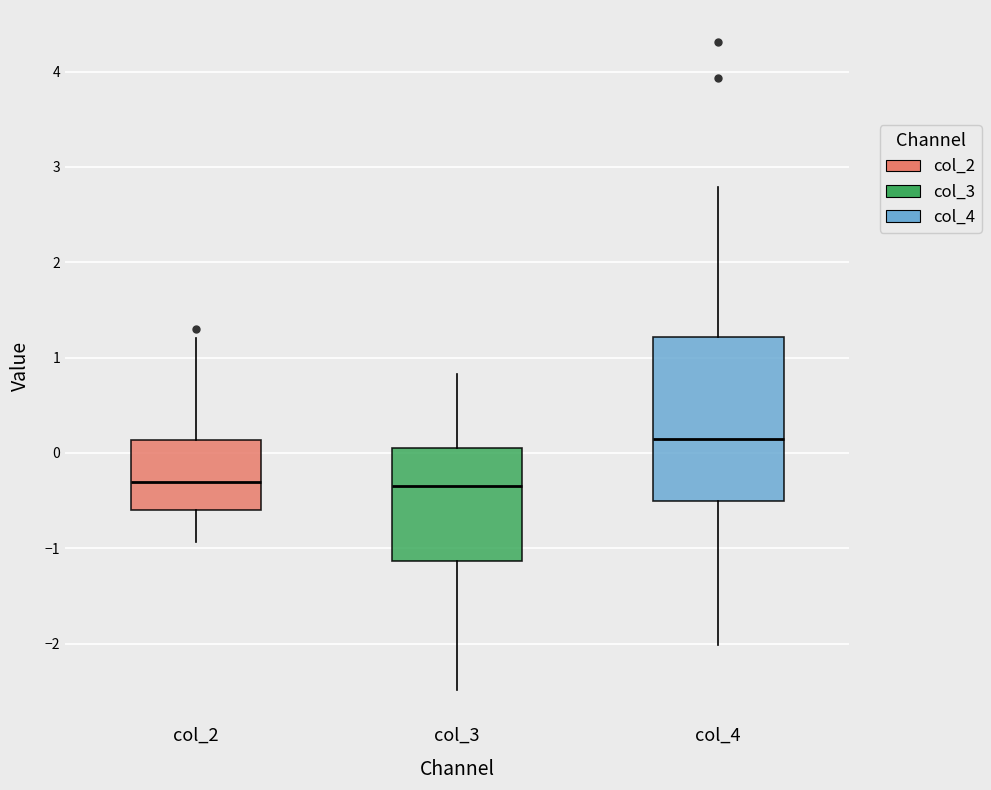

Reading left to right, transcribe this box plot: for each box, give where its median line is, the range the box spans, and where its two whiskers end, as read against the y-axis. The values are not printed on the chart, so give them approximately, as read against the axis.

col_2: median -0.3, box -0.6 to 0.1, whiskers -0.9 to 1.2
col_3: median -0.3, box -1.1 to 0.1, whiskers -2.5 to 0.8
col_4: median 0.1, box -0.5 to 1.2, whiskers -2.0 to 2.8